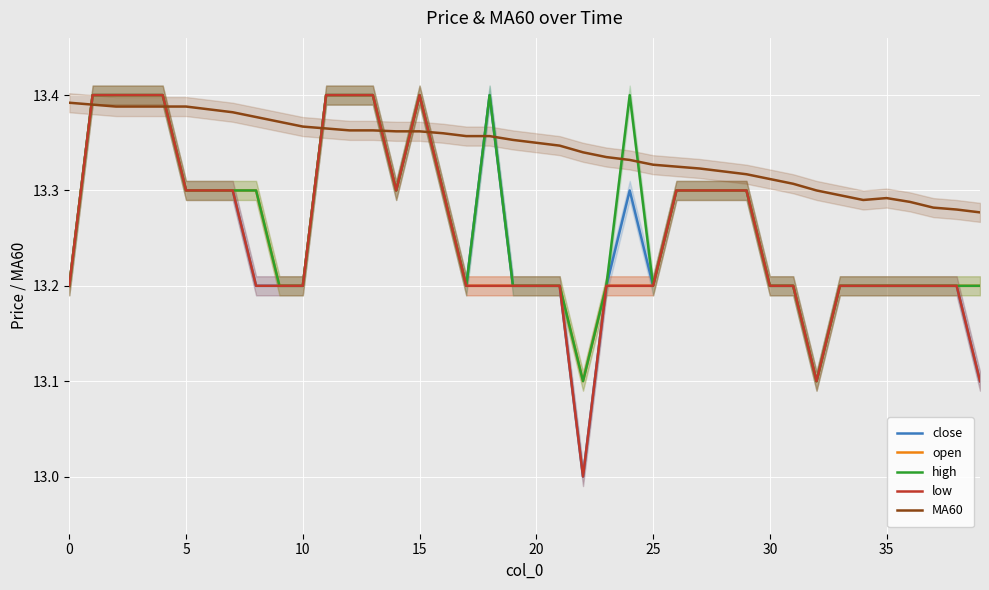

What is the label of the 37th point from the left?

36